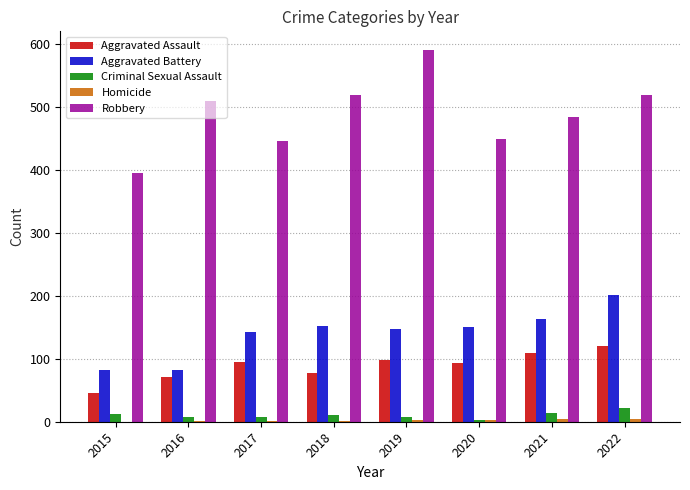

Is it true that Aggravated Battery equals 209 at 2019?

False